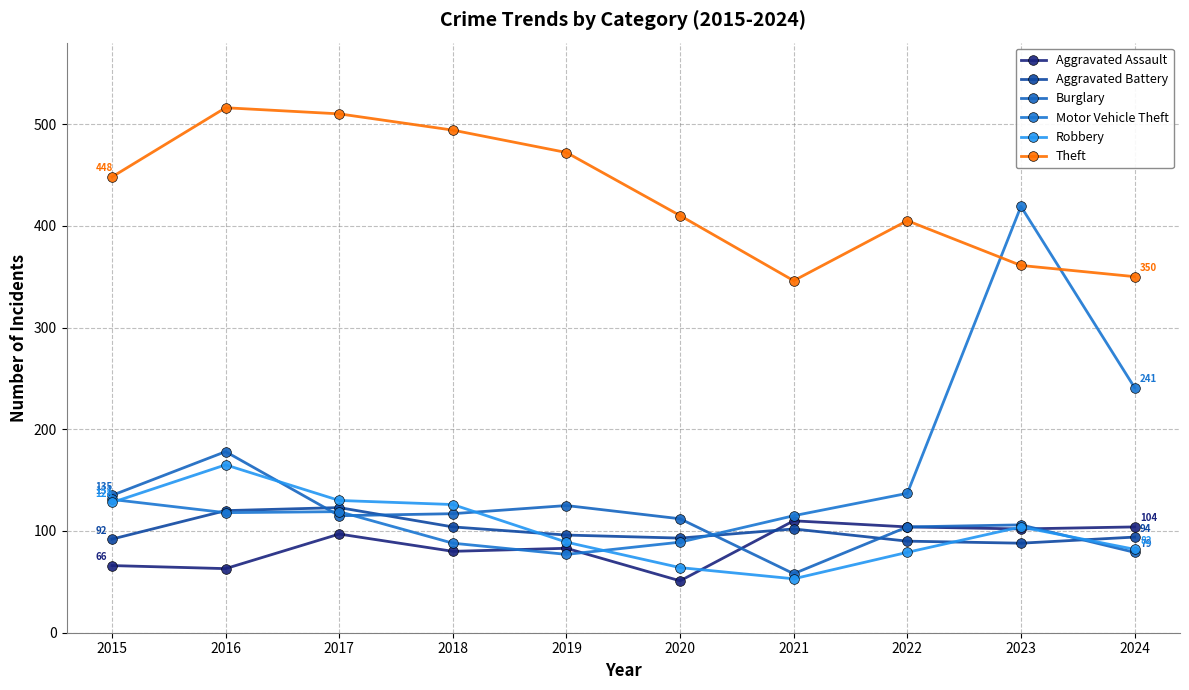

Count the number of data series in this chart.

6